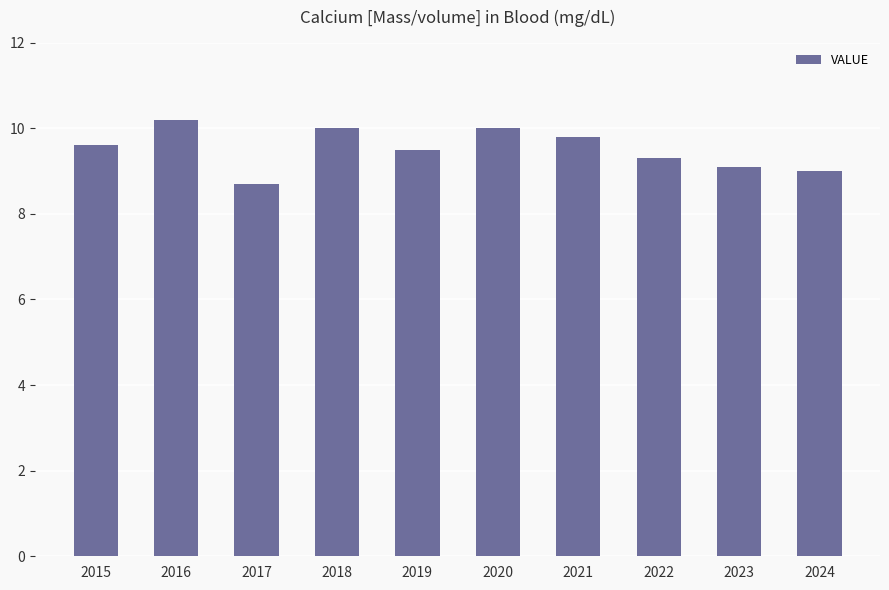

What is the value of the 6th bar from the left?

10.0